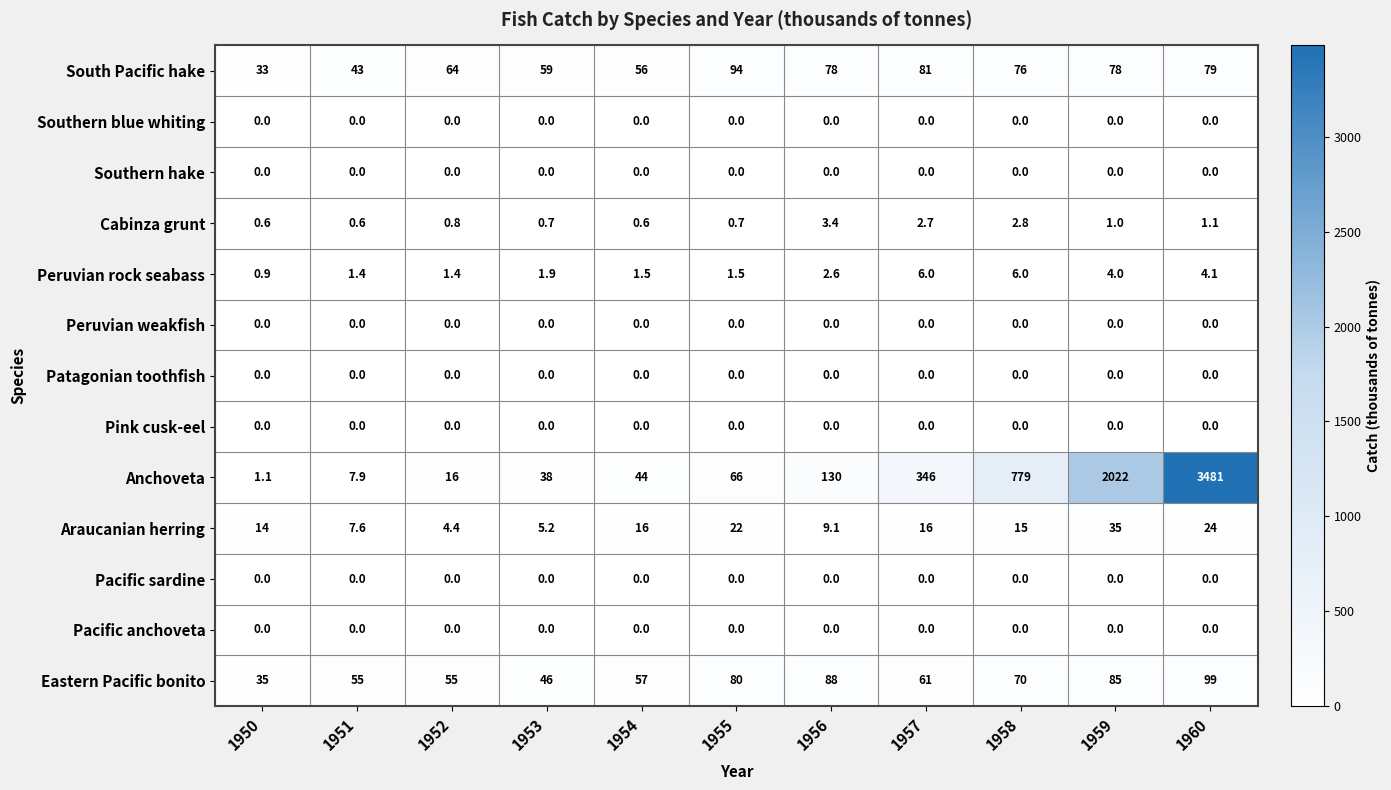

What is the difference between the maximum and second lowest values in the South Pacific hake series?

51.0